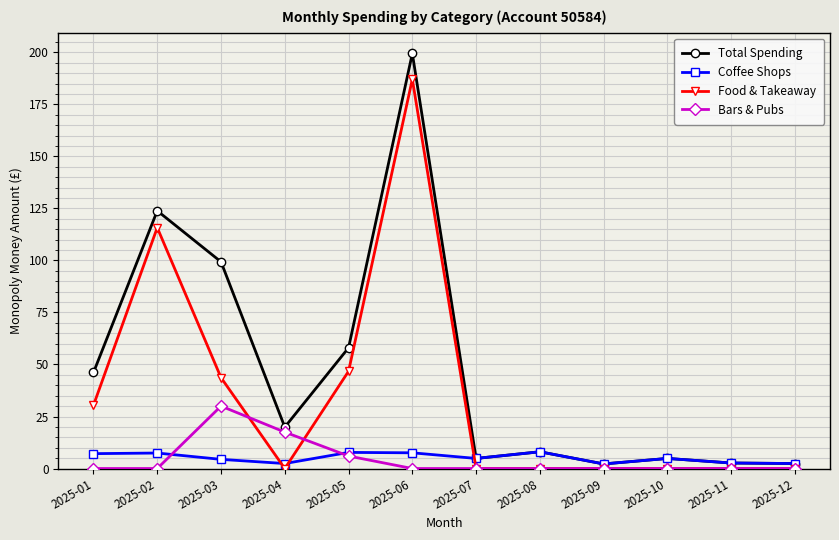

True or false: Total Spending and Bars & Pubs intersect in this chart.

False